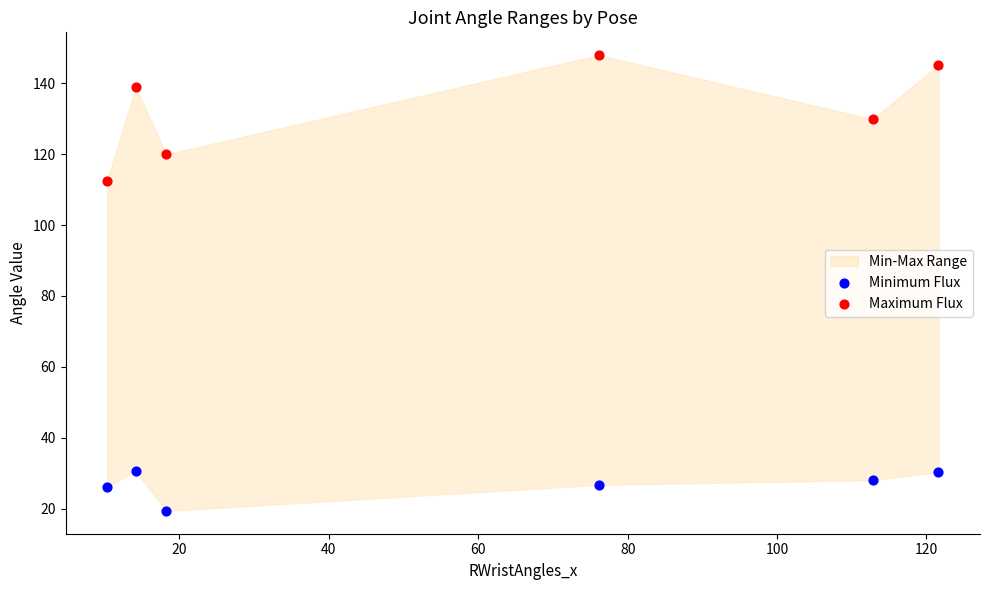

What is the X range (max minus min) for the scatter plot?

111.3